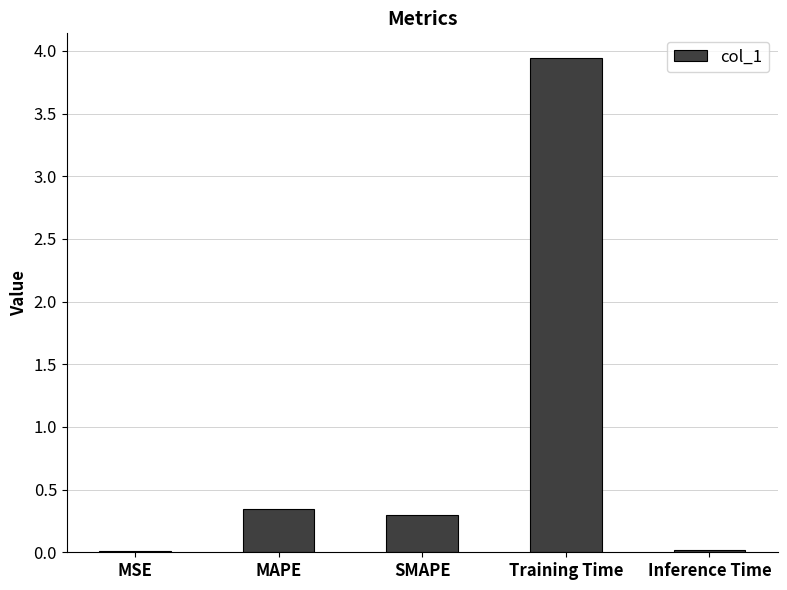

Are the bars grouped side by side (vs. stacked)?

No